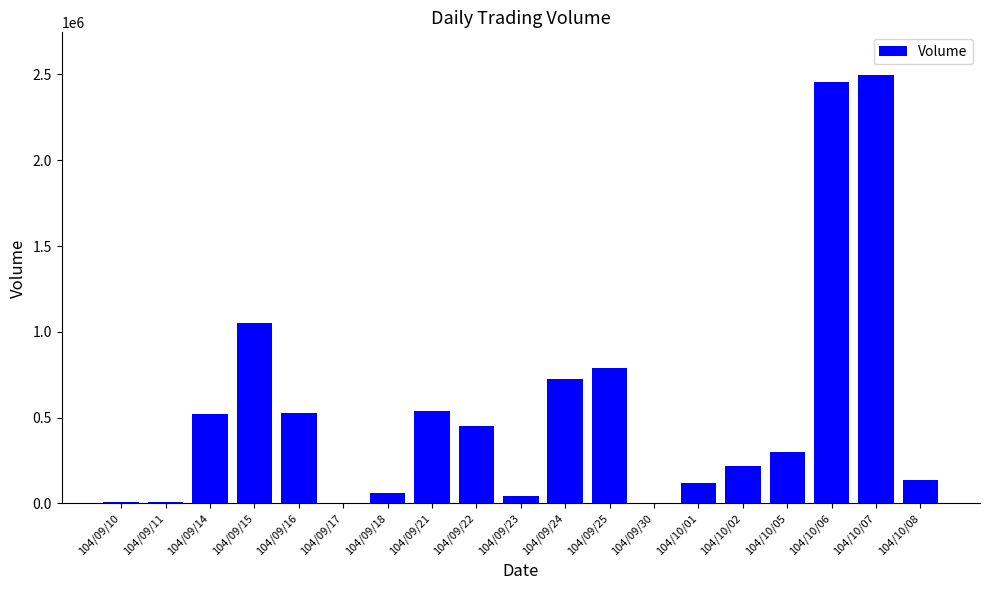

Which category has the highest value across all series?

104/10/07